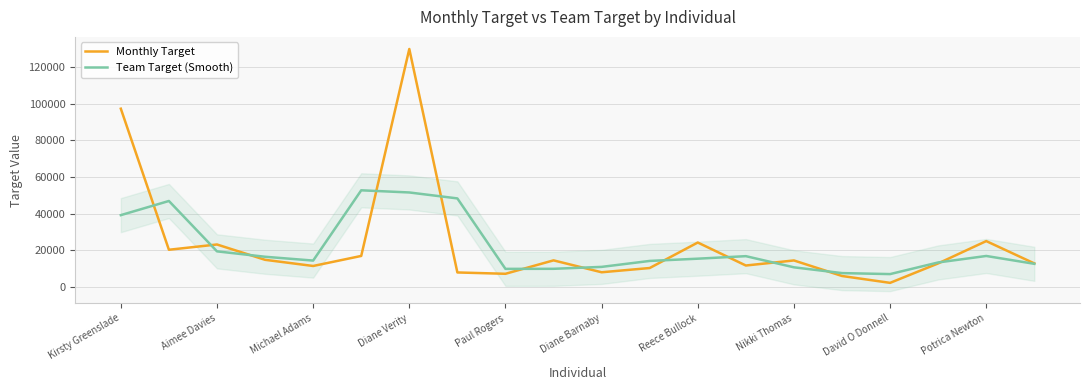

After their last crossing, which series has the higher values: Monthly Target or Team Target (Smooth)?

Monthly Target